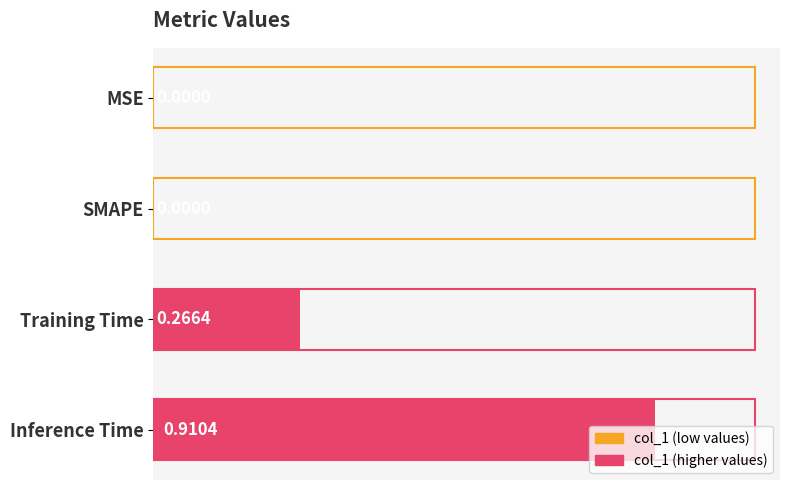

At which category does the chart reach its peak across all series?

Inference Time